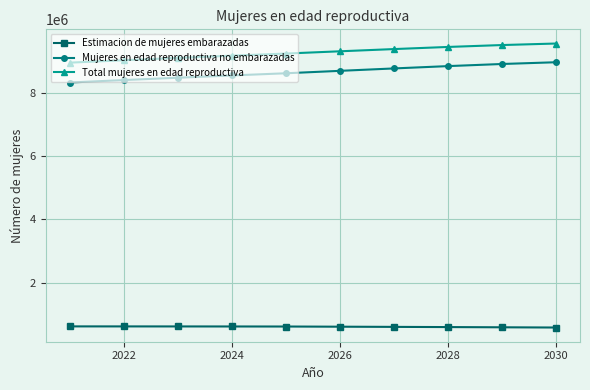

What is the sum of all Estimacion de mujeres embarazadas values?

6141933.2